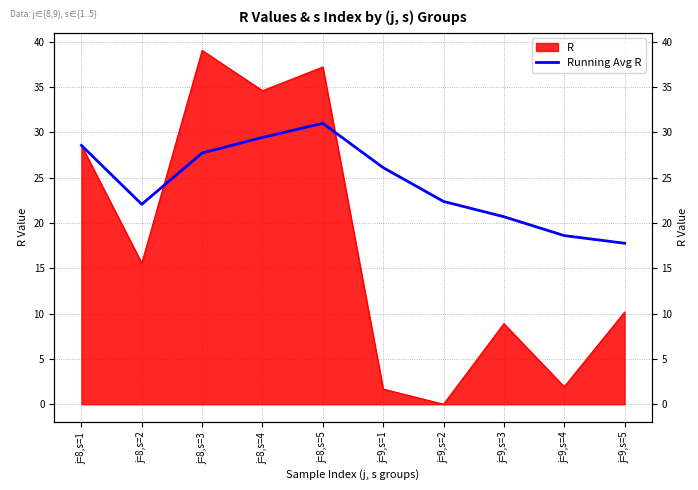

What is the ratio of the value at j=8,s=1 to the value at j=8,s=5?

0.9